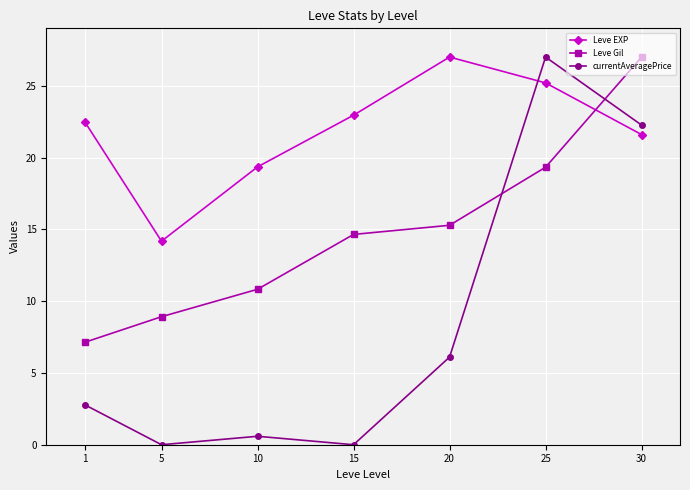

What is the value of the Leve Gil point at the 2nd from the left?

8.9